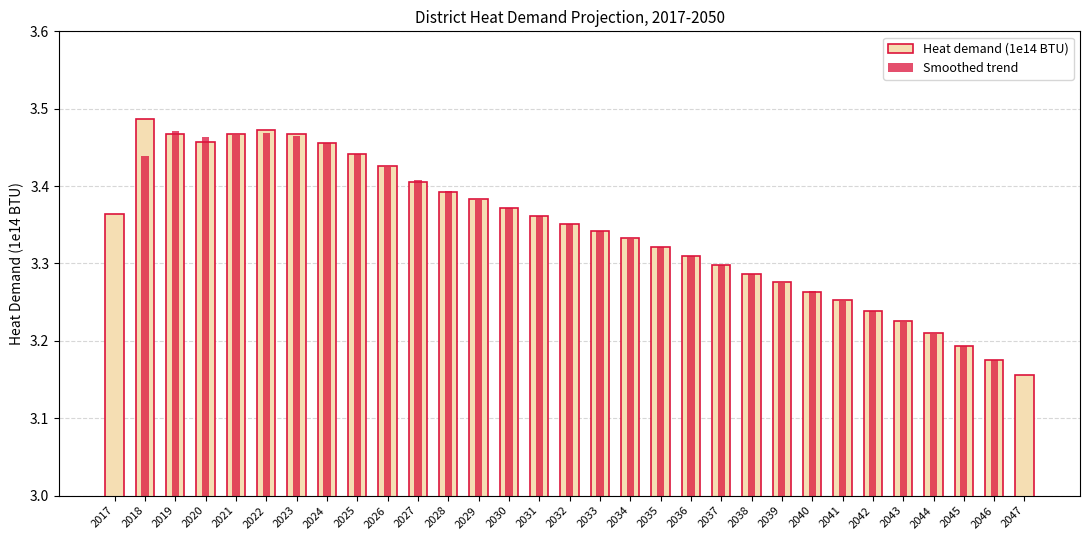

Count the number of categories in the chart.

31